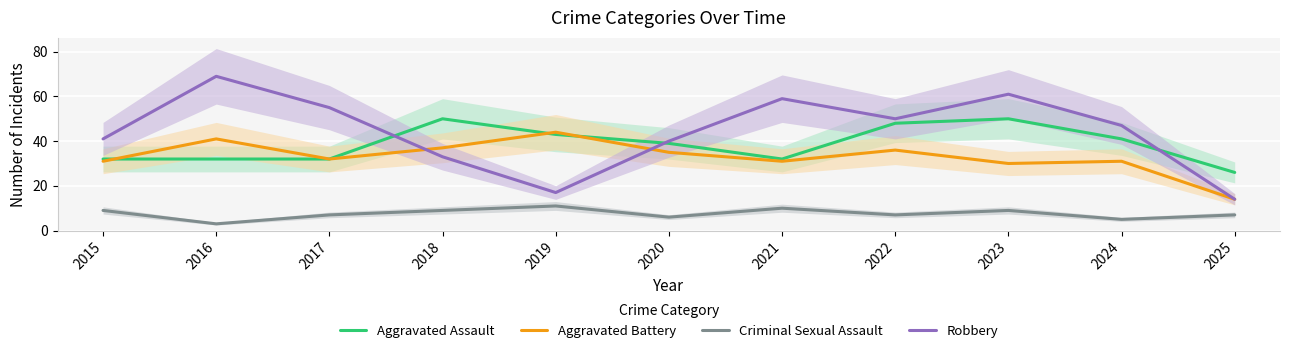

At which label does Criminal Sexual Assault reach its minimum?

2016